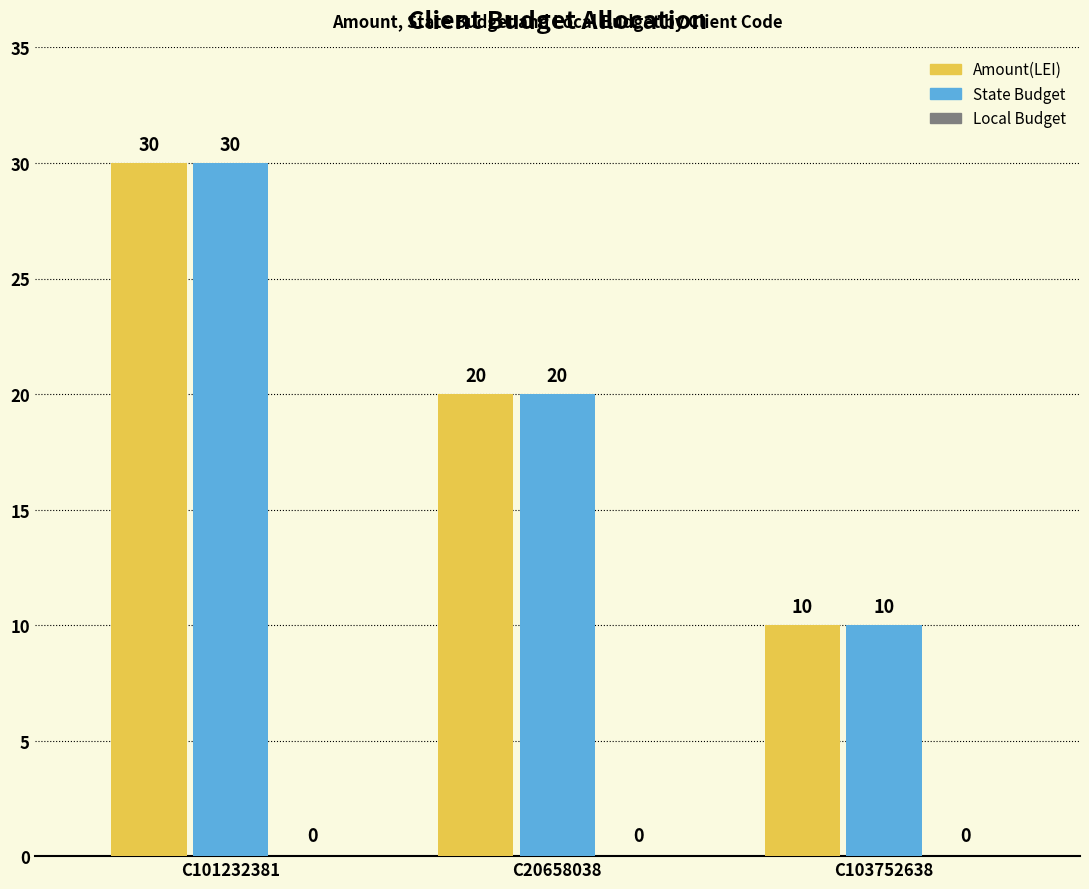

Rank the categories by Amount(LEI) value from highest to lowest.

C101232381, C20658038, C103752638